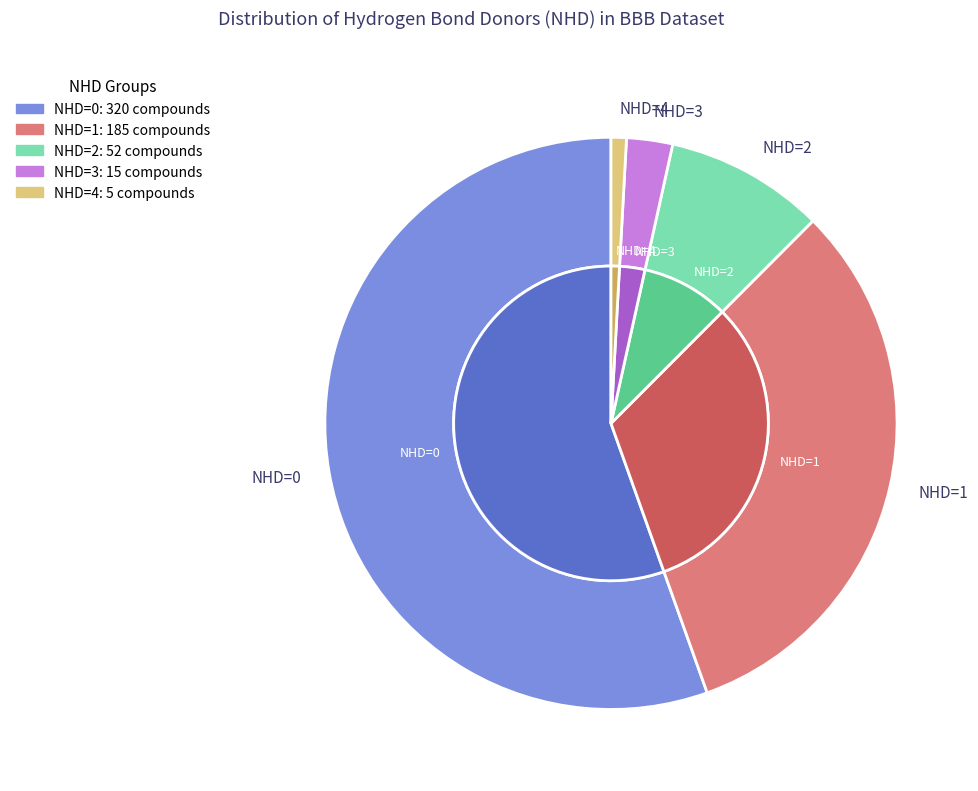

What percentage do NHD=4 and NHD=0 together represent?

56.3%